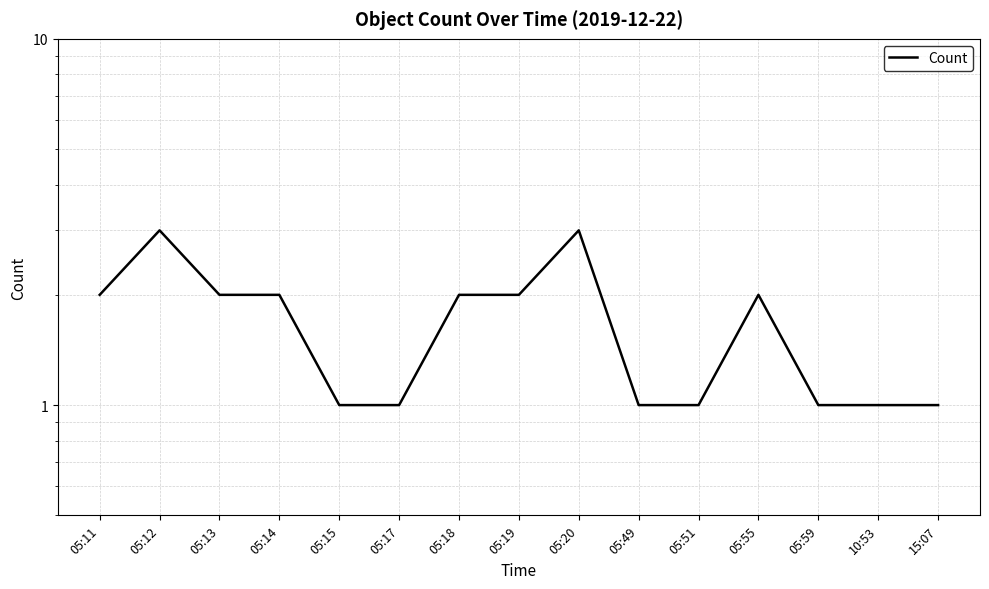

At which label is the value closest to 2?

05:11